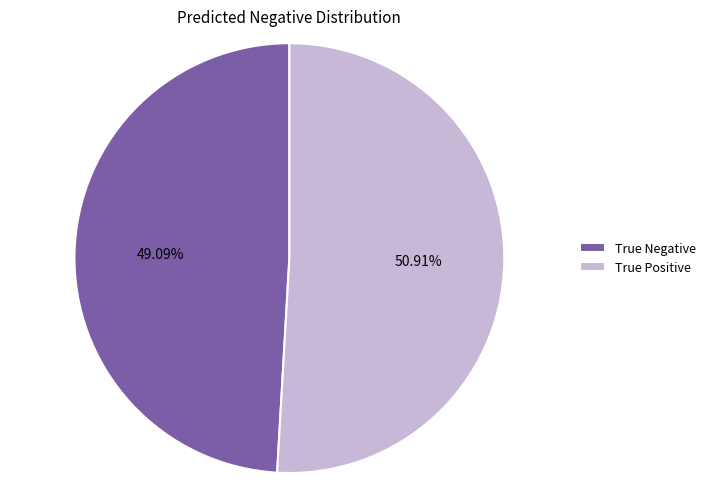

What is the total percentage of True Negative and True Positive?

100.0%